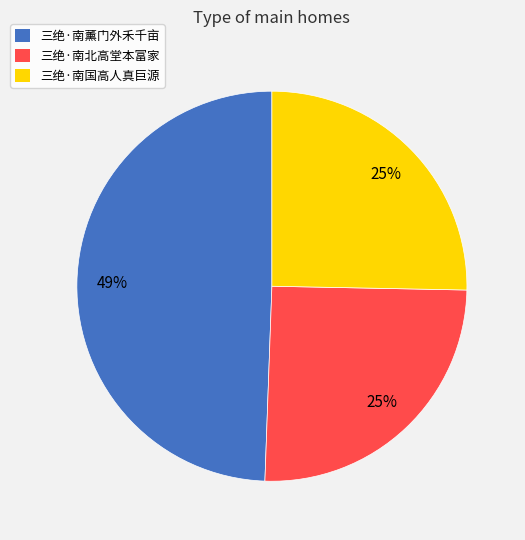

Which category has the biggest portion of the pie?

三绝·南薰门外禾千亩